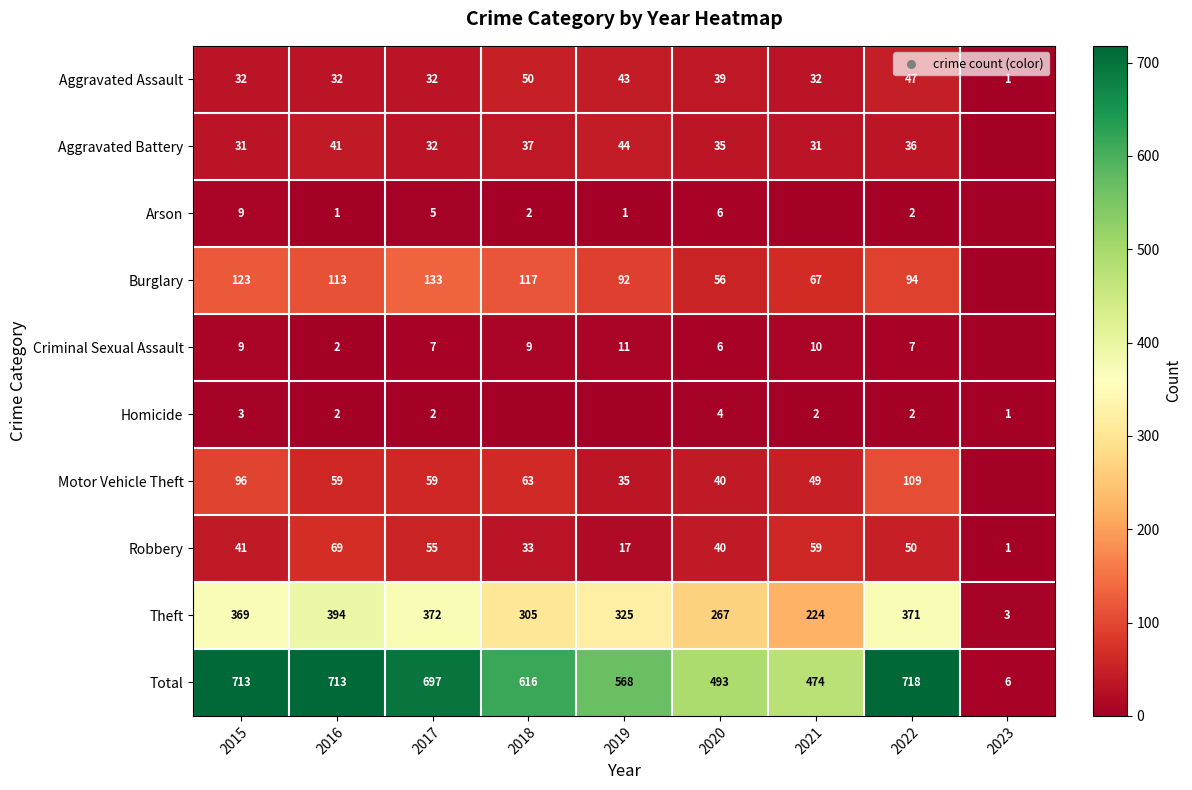

At which category is the sum across all series the highest?

2022